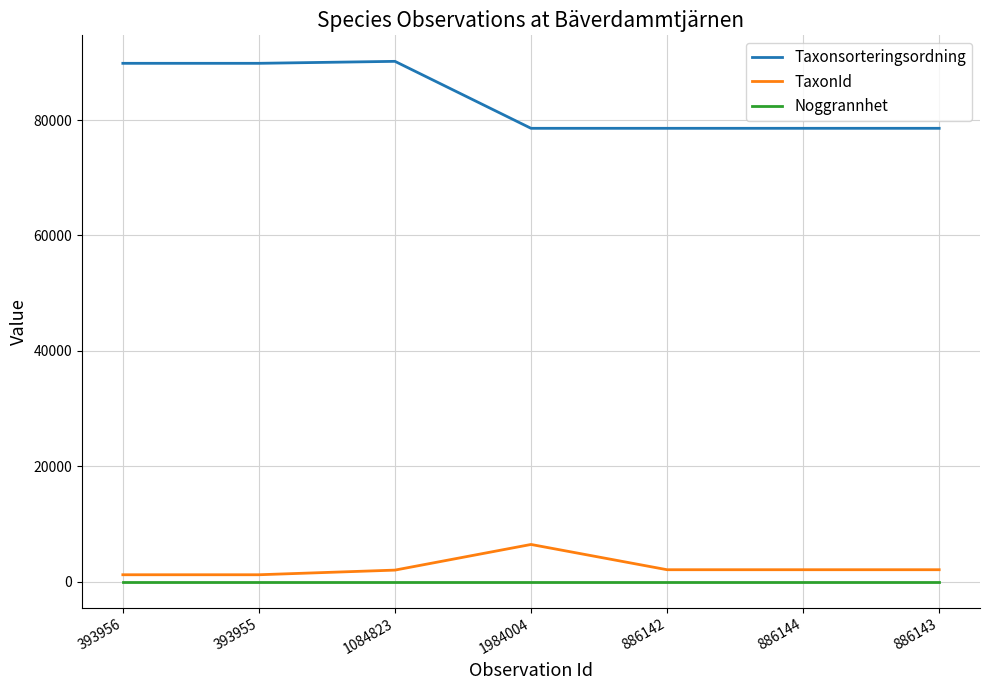

At 1984004, list the series in order from largest to smallest.

Taxonsorteringsordning, TaxonId, Noggrannhet